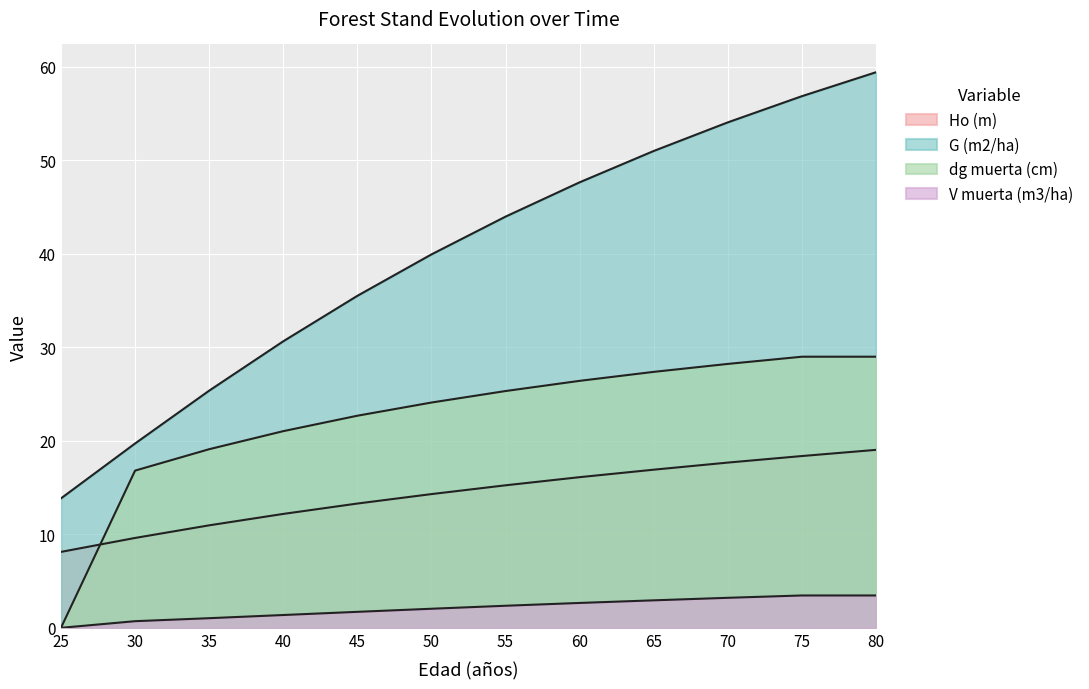

At which label is G (m2/ha) closest to 36?

45